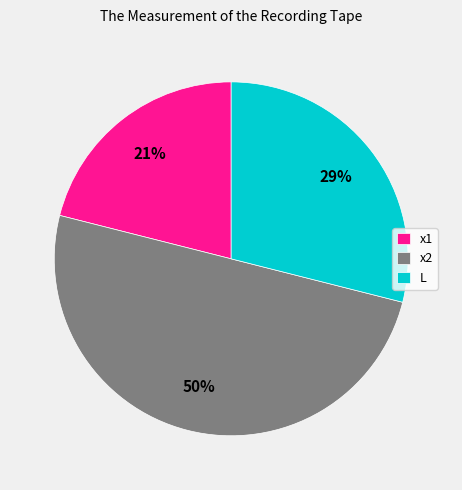

True or false: x1 accounts for 21% of the total.

True